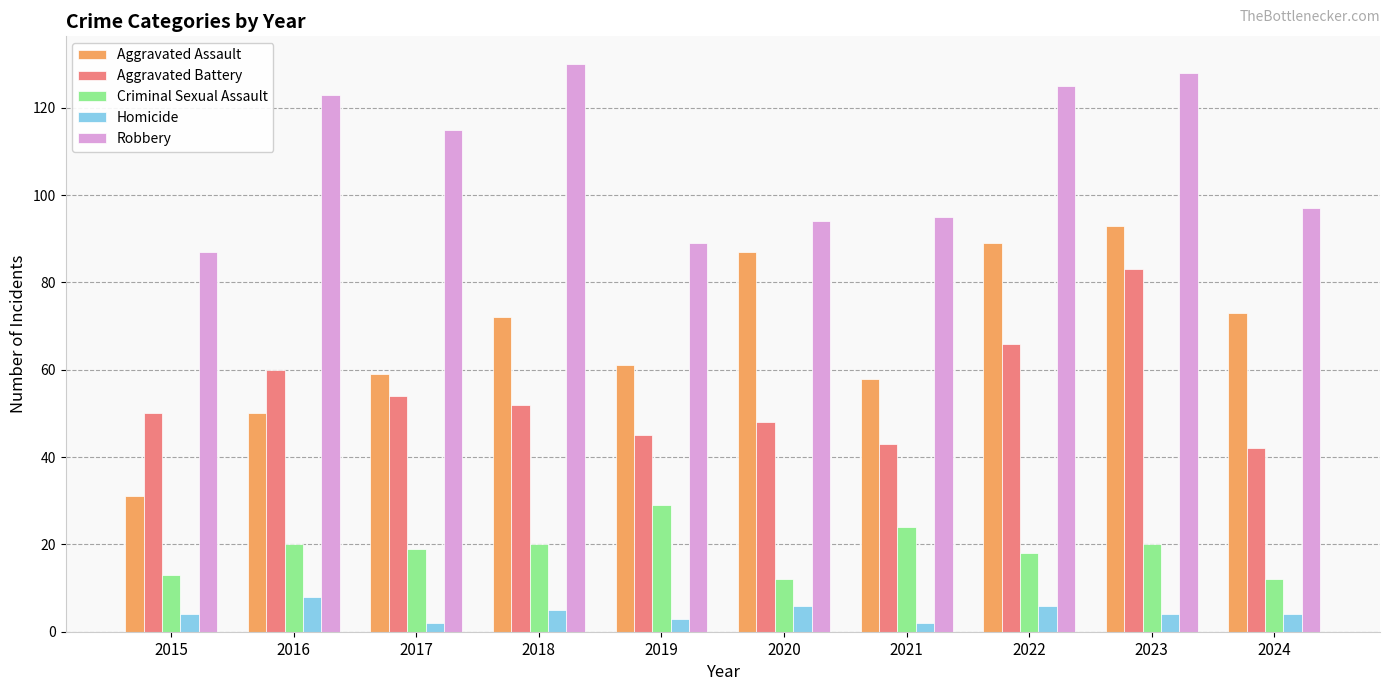

How many data points in Aggravated Battery are less than 52?

5